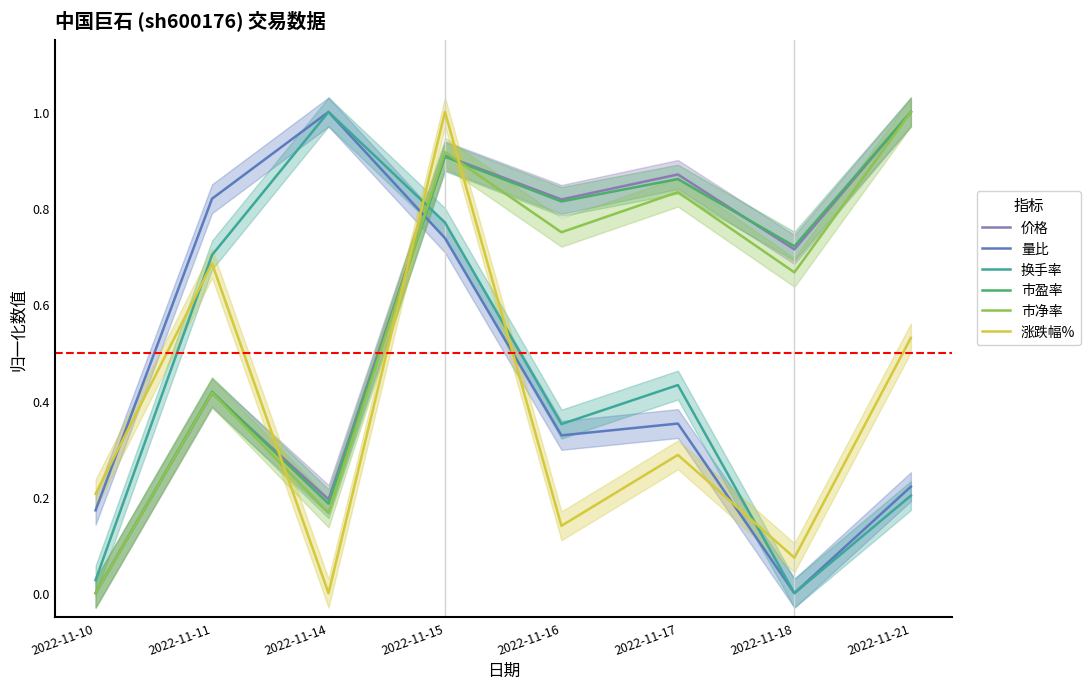

Reading left to right, what are all the values shown in this chart?

价格: 2022-11-10=0.0	2022-11-11=0.4	2022-11-14=0.2	2022-11-15=0.9	2022-11-16=0.8	2022-11-17=0.9	2022-11-18=0.7	2022-11-21=1.0
量比: 2022-11-10=0.2	2022-11-11=0.8	2022-11-14=1.0	2022-11-15=0.7	2022-11-16=0.3	2022-11-17=0.4	2022-11-18=0.0	2022-11-21=0.2
换手率: 2022-11-10=0.0	2022-11-11=0.7	2022-11-14=1.0	2022-11-15=0.8	2022-11-16=0.4	2022-11-17=0.4	2022-11-18=0.0	2022-11-21=0.2
市盈率: 2022-11-10=0.0	2022-11-11=0.4	2022-11-14=0.2	2022-11-15=0.9	2022-11-16=0.8	2022-11-17=0.9	2022-11-18=0.7	2022-11-21=1.0
市净率: 2022-11-10=0.0	2022-11-11=0.4	2022-11-14=0.2	2022-11-15=0.9	2022-11-16=0.8	2022-11-17=0.8	2022-11-18=0.7	2022-11-21=1.0
涨跌幅%: 2022-11-10=0.2	2022-11-11=0.7	2022-11-14=0.0	2022-11-15=1.0	2022-11-16=0.1	2022-11-17=0.3	2022-11-18=0.1	2022-11-21=0.5